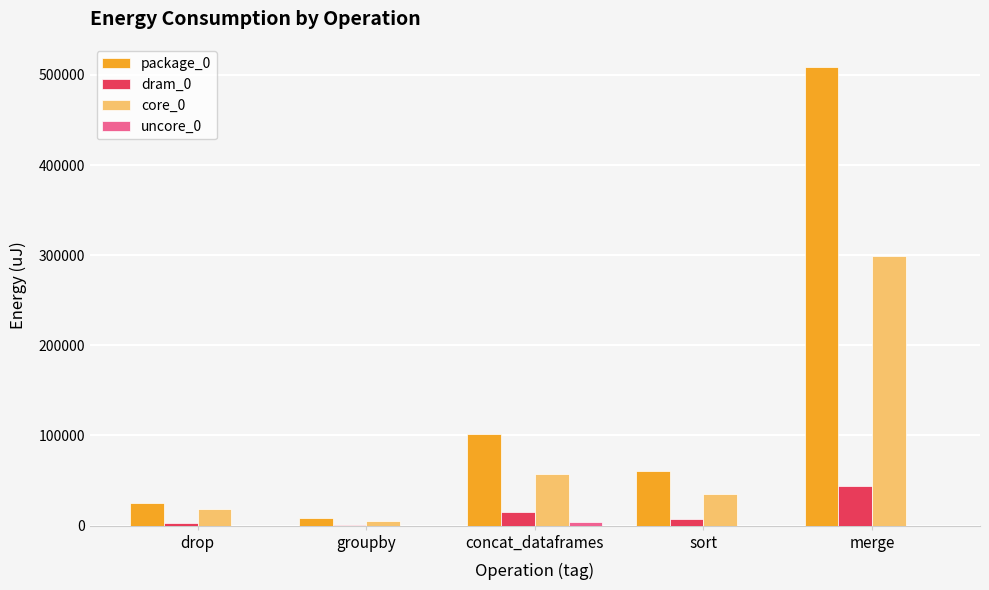

What is the average value of the package_0 series?

140966